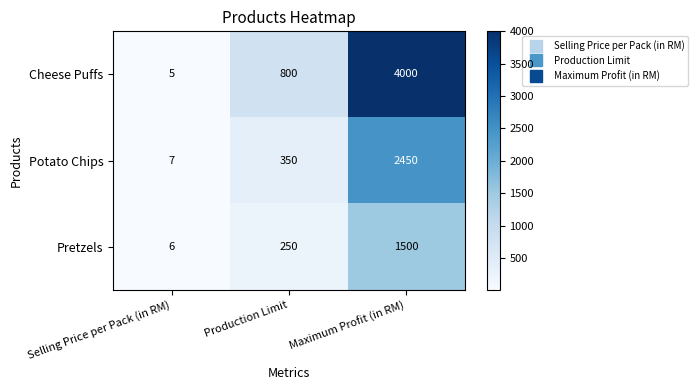

The Potato Chips series shows 10 at Selling Price per Pack (in RM). True or false?

False